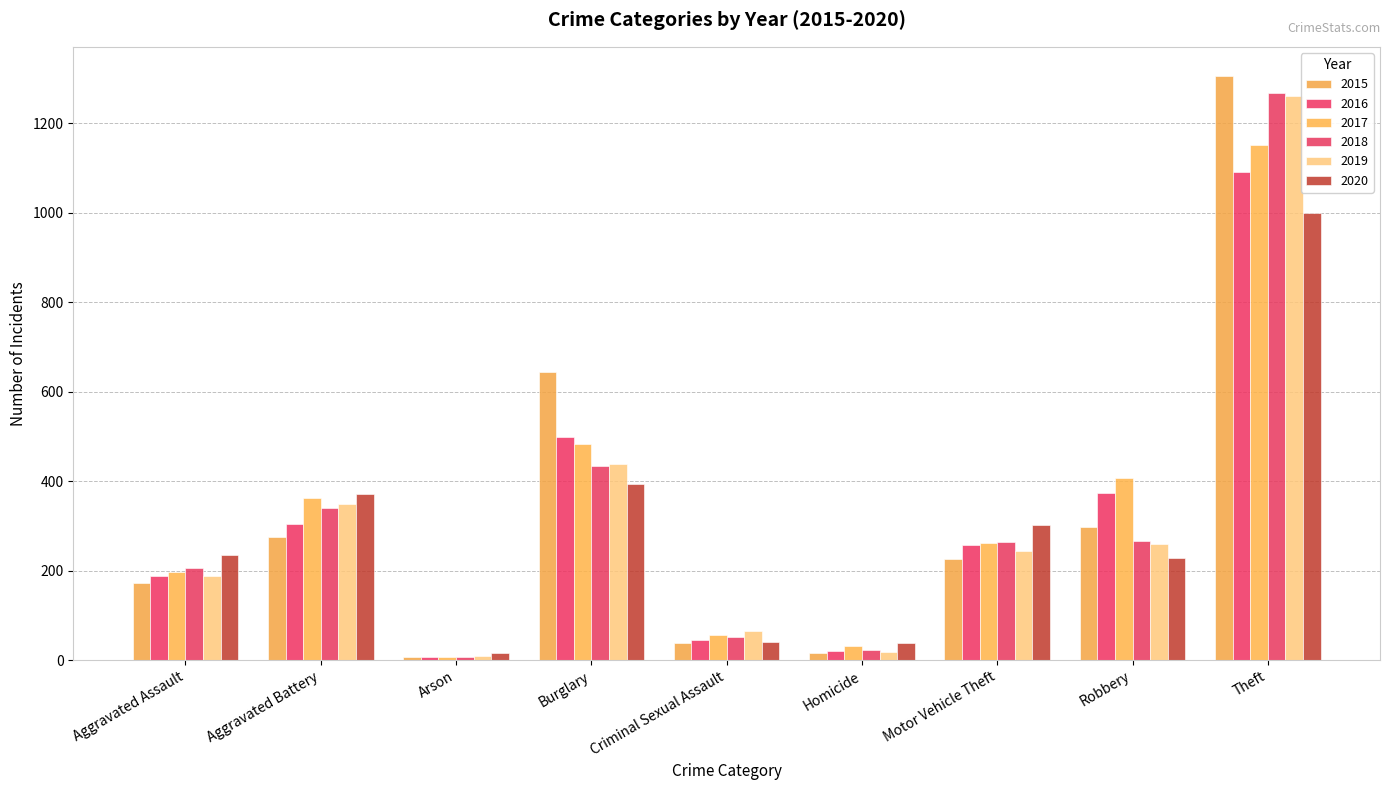

The 2019 series shows 133 at Aggravated Battery. True or false?

False